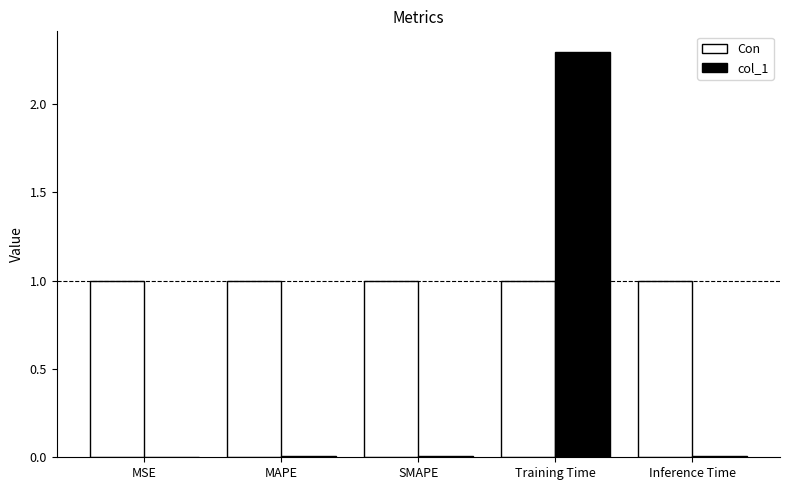

What is the maximum value shown in the chart?

2.3